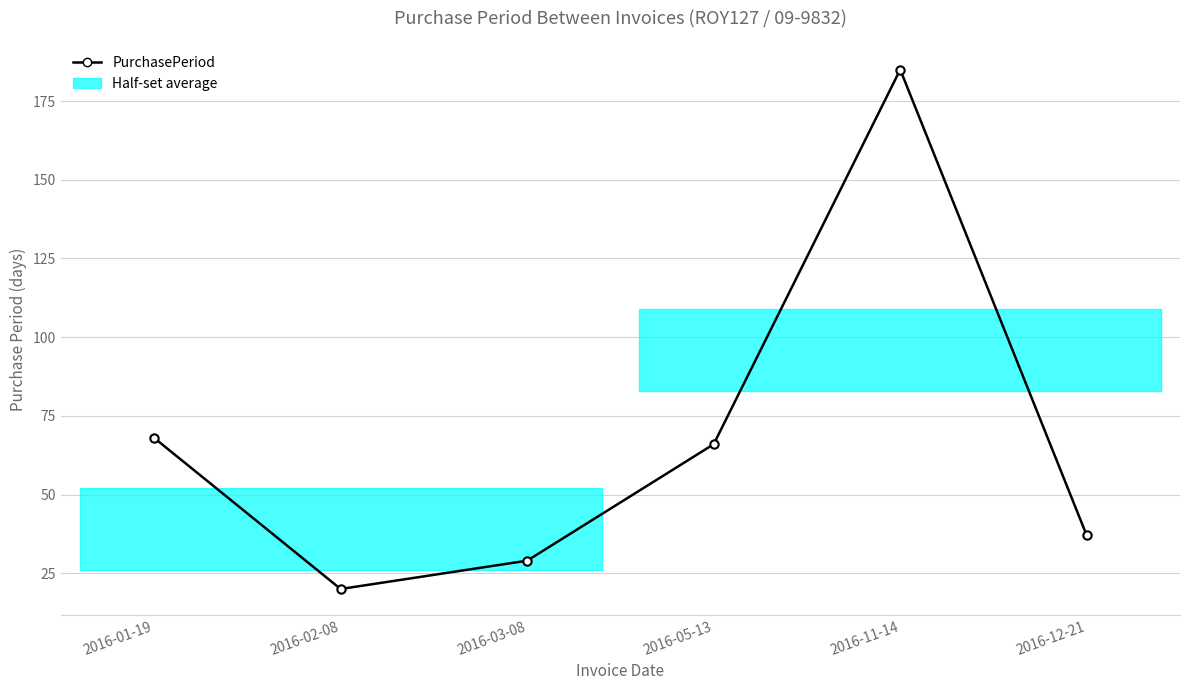

What is the change in value from 2016-01-19 to 2016-11-14?

+117